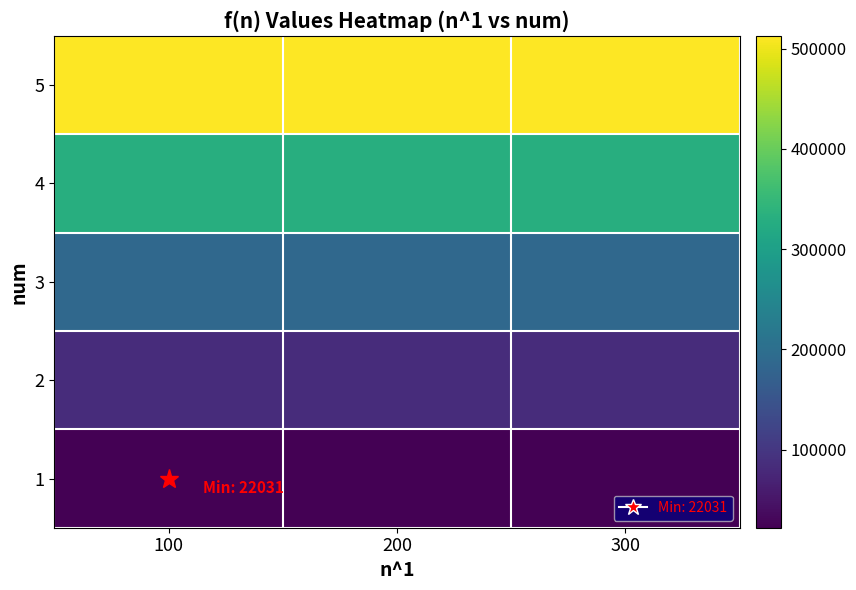

List the series in order of their peak value, highest first.

5, 4, 3, 2, 1